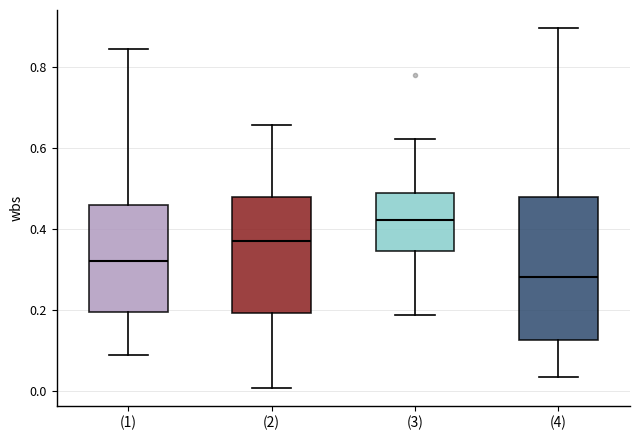

Reading left to right, read every box against the y-axis: the position of its median line, the range the box covers, and the ends of its whiskers. The values are not printed on the chart, so give them approximately, as read against the axis.

(1): median 0.32, box 0.20 to 0.46, whiskers 0.08 to 0.84
(2): median 0.38, box 0.20 to 0.48, whiskers 0.00 to 0.66
(3): median 0.42, box 0.34 to 0.48, whiskers 0.18 to 0.62
(4): median 0.28, box 0.12 to 0.48, whiskers 0.04 to 0.90